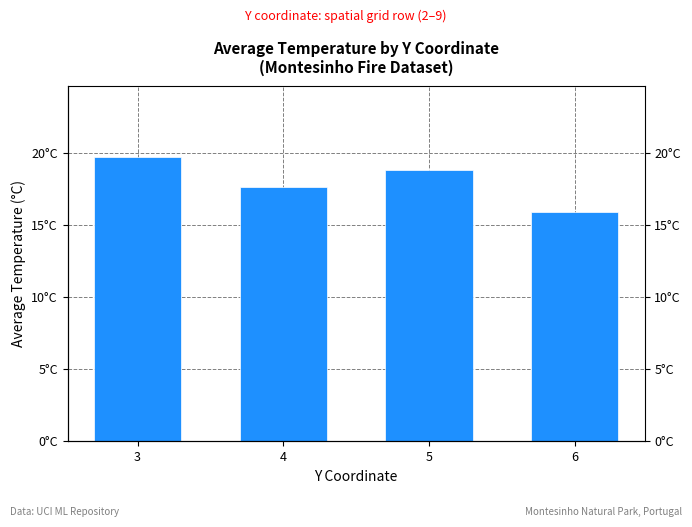

What is the ratio of the value at 4 to the value at 5?

0.9